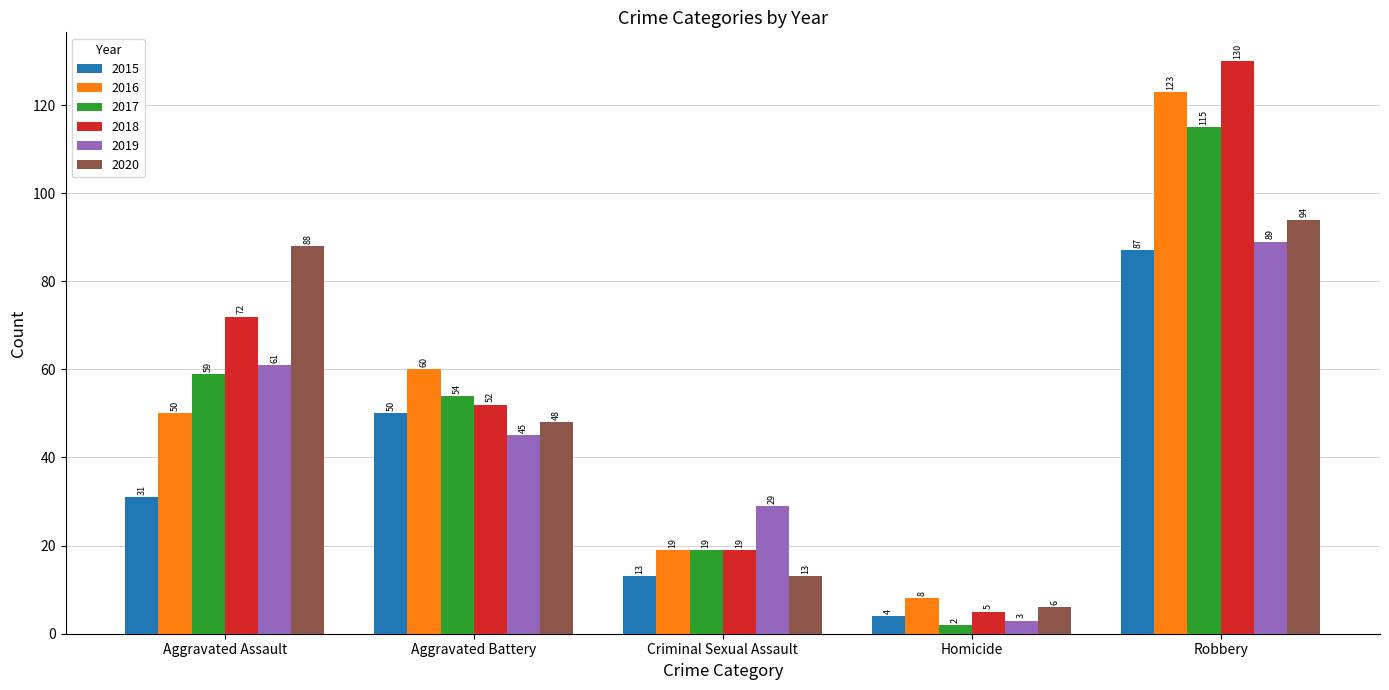

What is the label of the 3rd bar from the right?

Criminal Sexual Assault